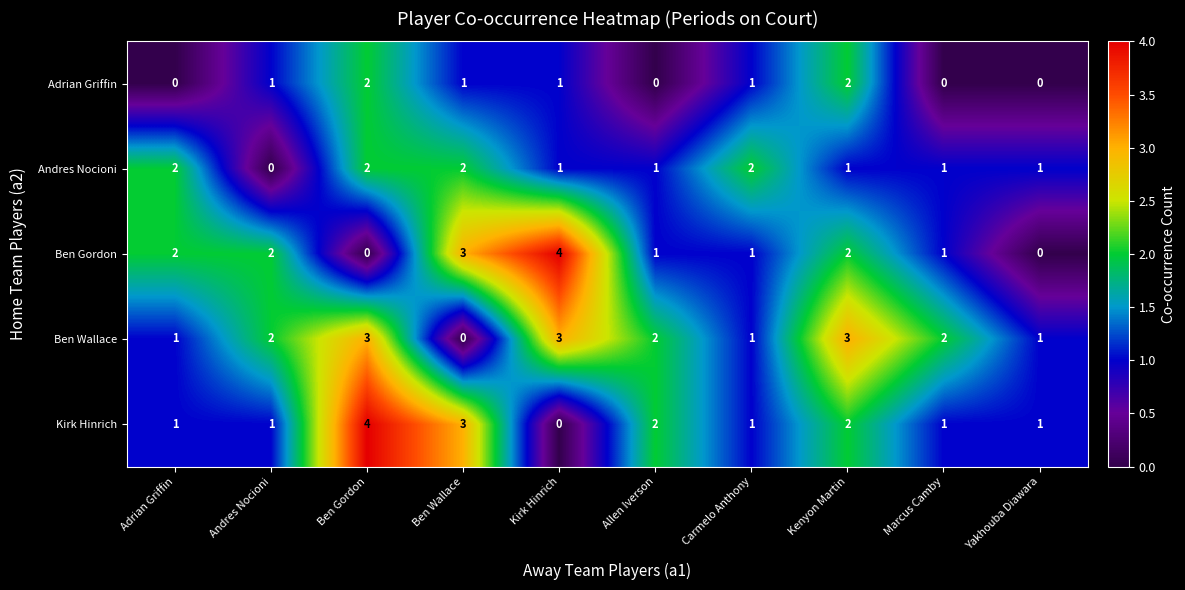

Which category has the highest value in the Kirk Hinrich series?

Ben Gordon